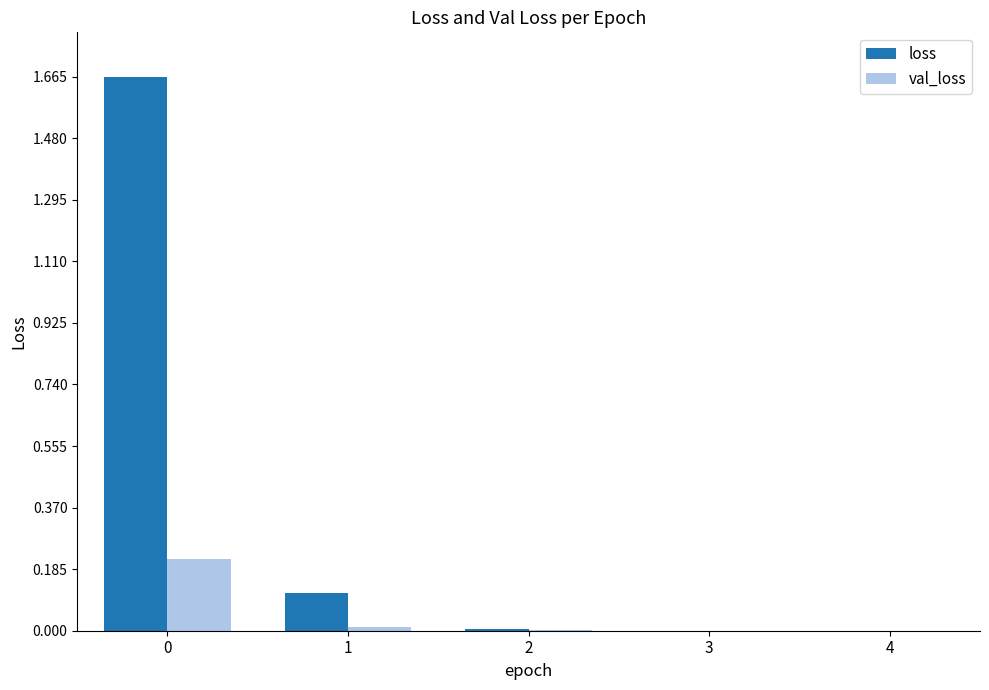

The value of loss at 2 is 0.0. True or false?

True